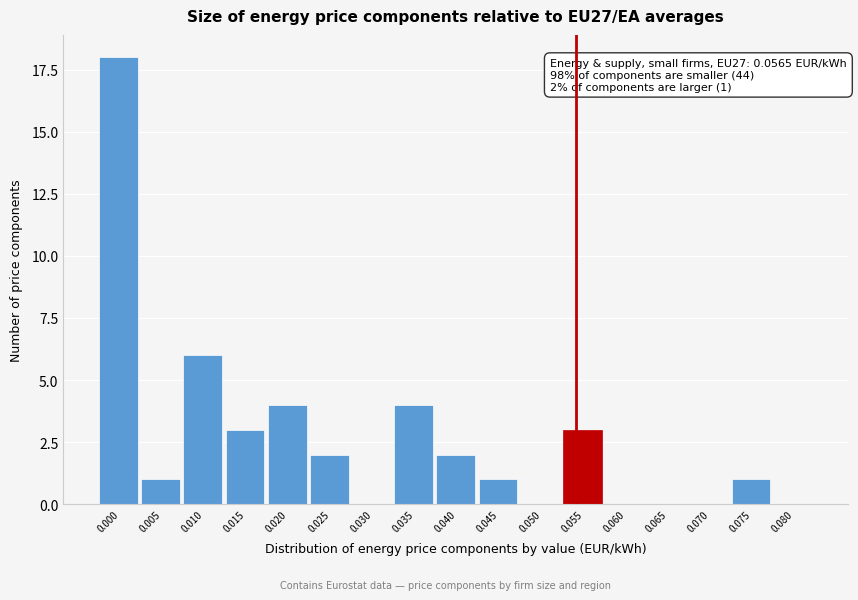

Reading left to right, extract all data points from this chart.

0.000=18	0.005=1	0.010=6	0.015=3	0.020=4	0.025=2	0.030=0	0.035=4	0.040=2	0.045=1	0.050=0	0.055=3	0.060=0	0.065=0	0.070=0	0.075=1	0.080=0